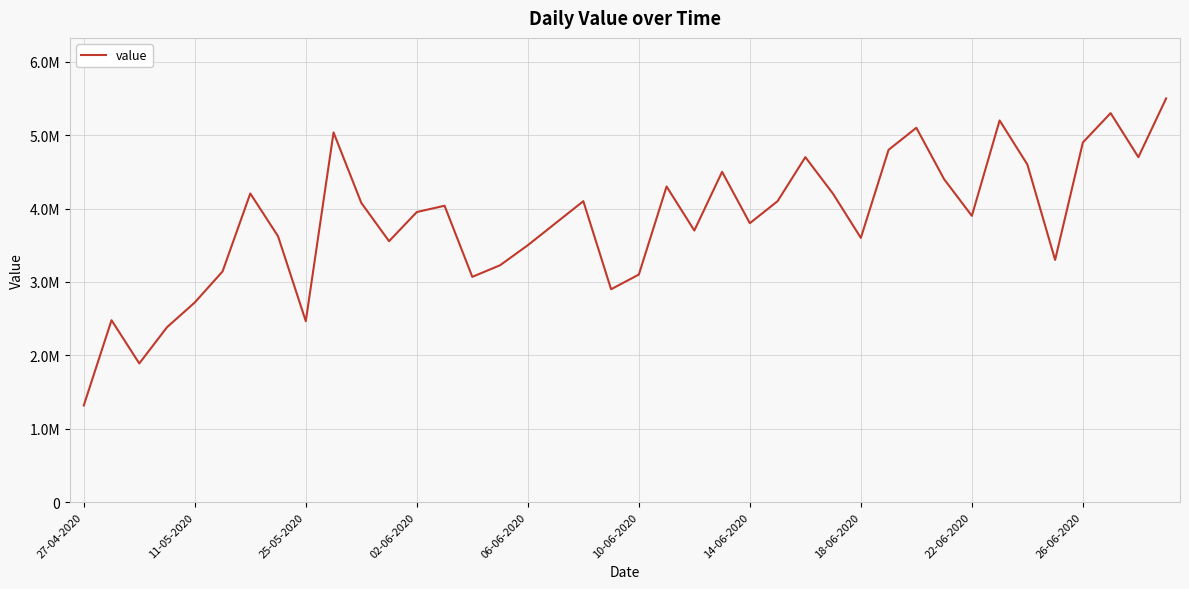

Does the chart have visible grid lines?

Yes